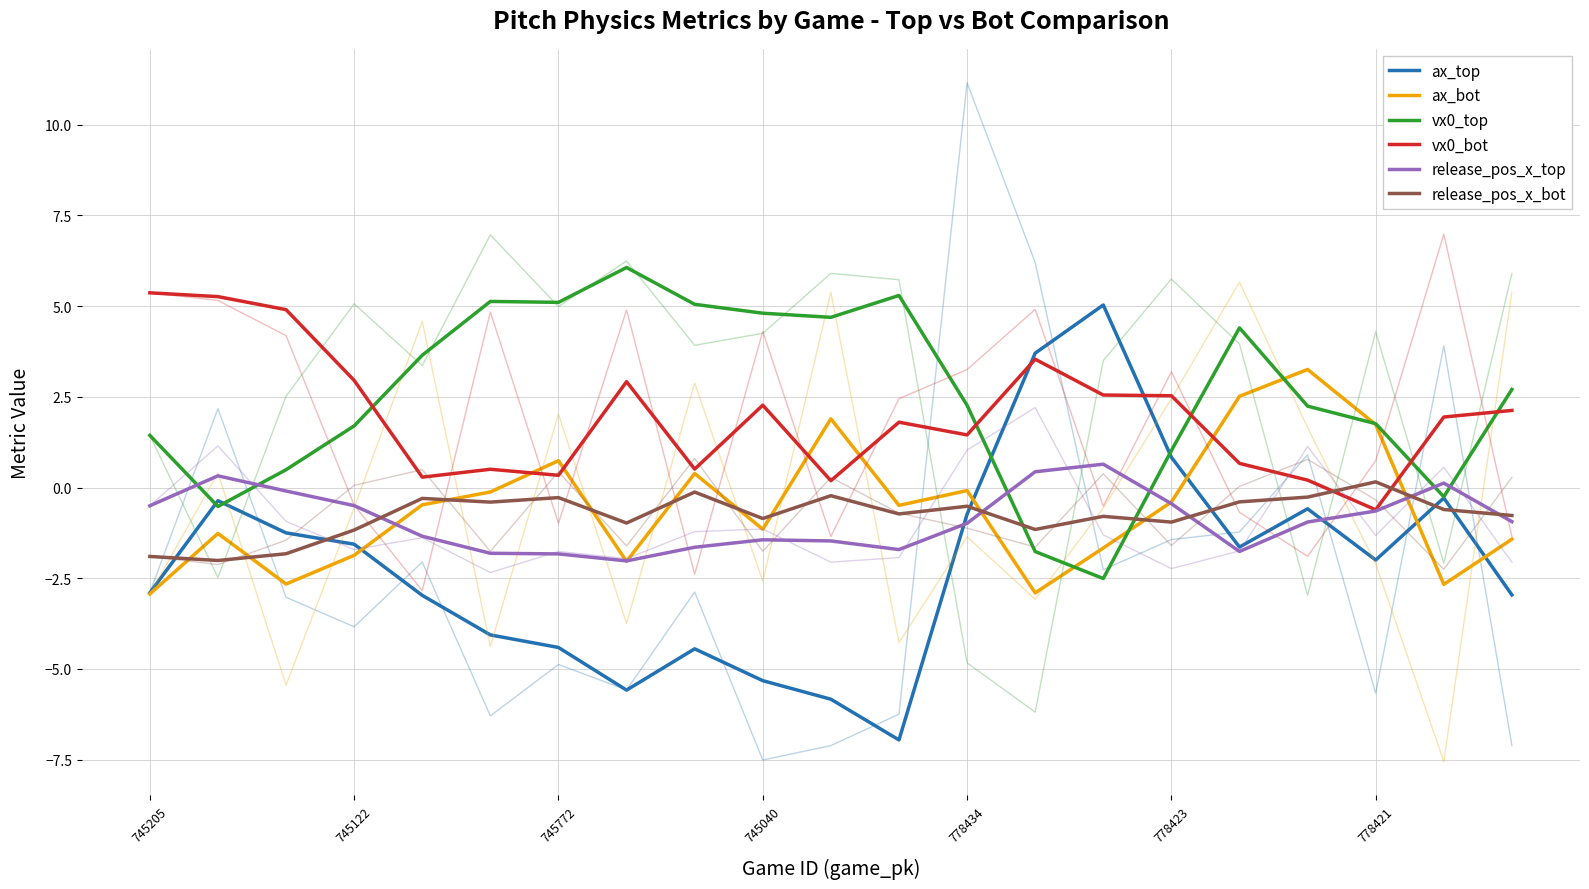

What is the label of the 17th point from the right?

778434